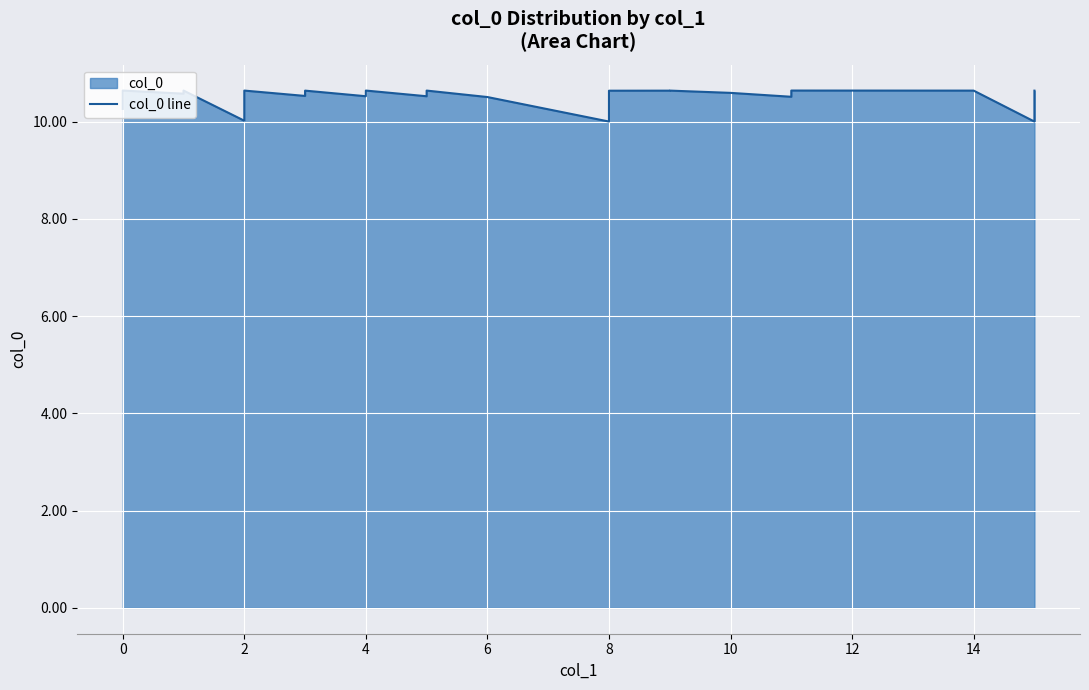

Reading right to left, extract all data points from this chart.

10.6	10.0	10.6	10.6	10.5	10.6	10.6	10.6	10.6	10.6	10.0	10.5	10.6	10.5	10.6	10.6	10.5	10.6	10.6	10.5	10.6	10.6	10.0	10.6	10.6	10.6	10.6	10.6	10.6	10.6	10.6	10.6	10.6	10.6	10.6	10.6	10.6	10.6	10.5	10.3